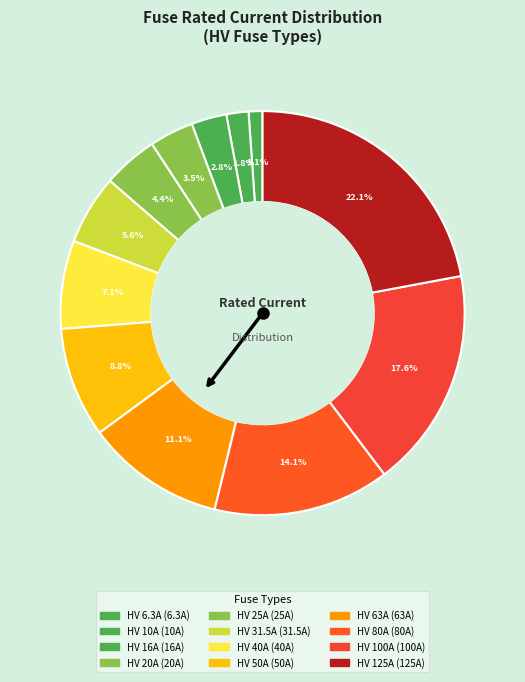

Is it true that HV 40A is 1% of the pie?

False